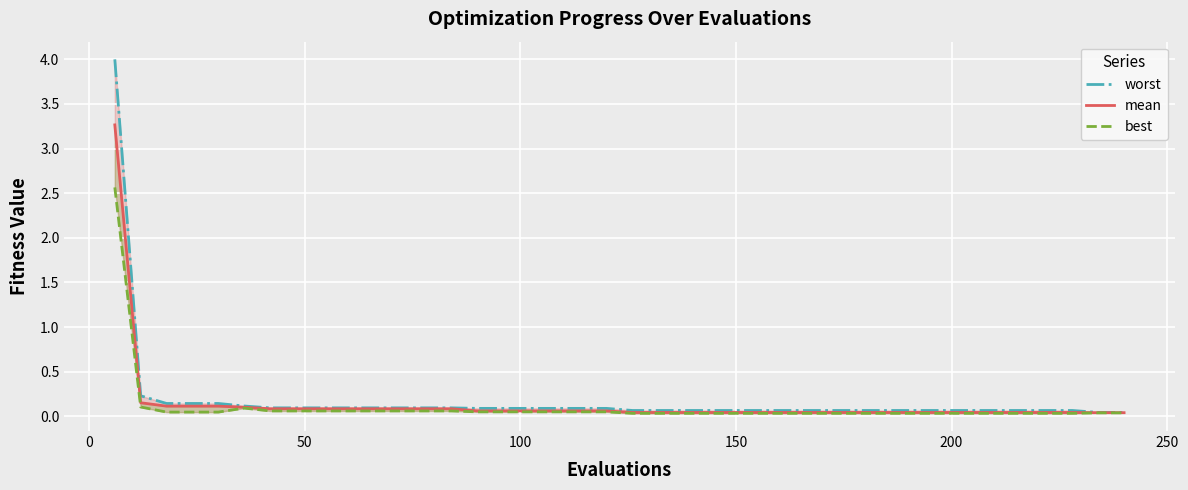

True or false: best has more than 1 points higher than both neighbors.

False